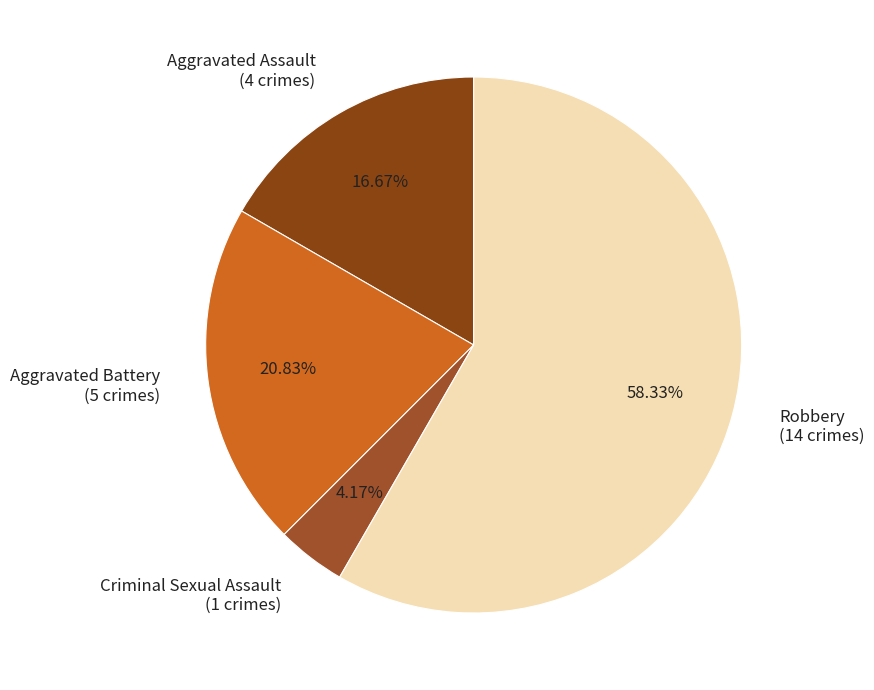

Approximately how many times larger is the value at Aggravated Assault (4 crimes) compared to Criminal Sexual Assault (1 crimes)?

4.0